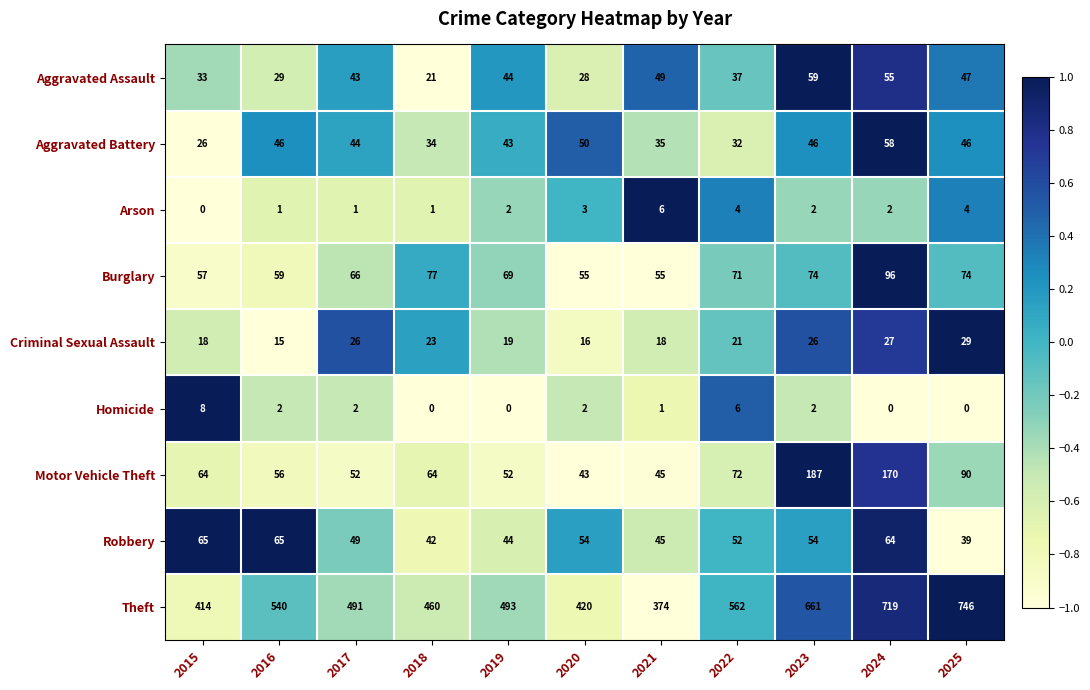

Which series has the largest range (max minus min)?

Theft